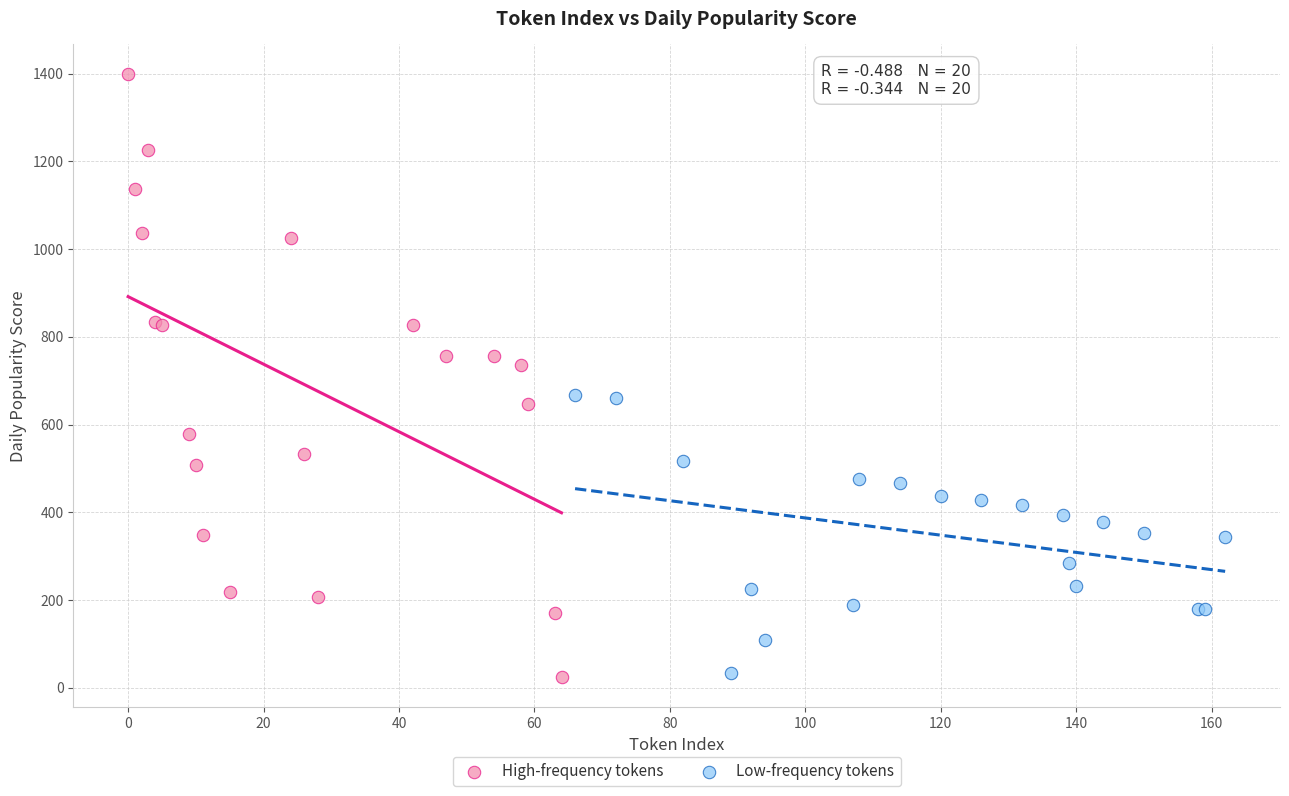

Which series has the largest Y range (max minus min)?

High-frequency tokens